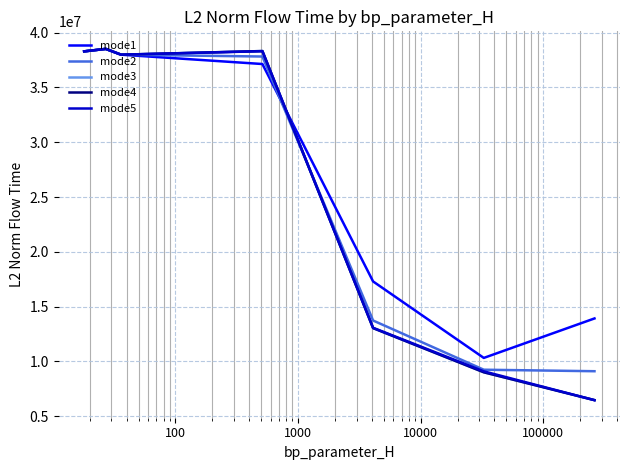

Does the chart have visible grid lines?

Yes